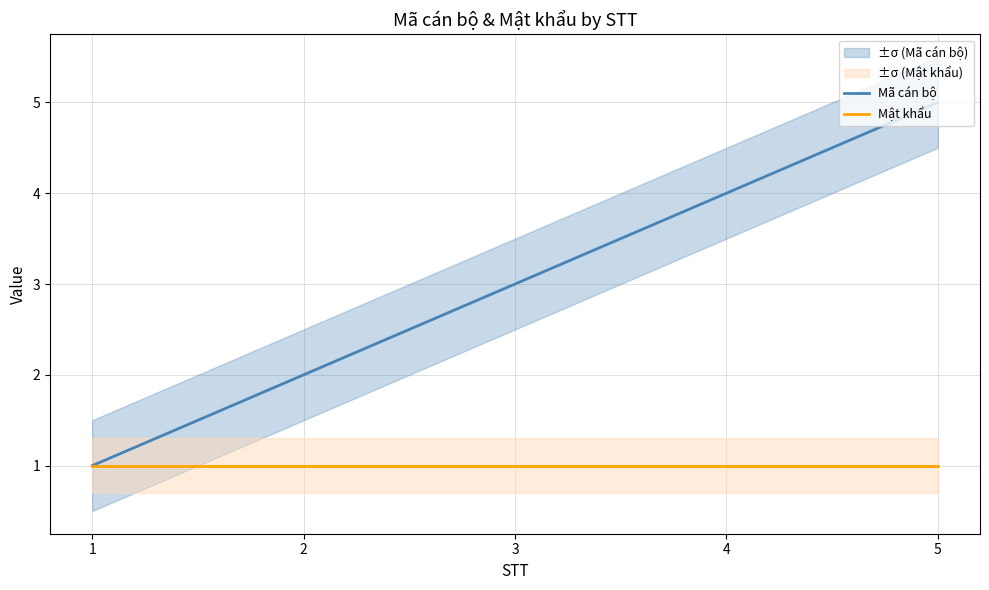

True or false: Mã cán bộ has a value of 4 at 4.

True